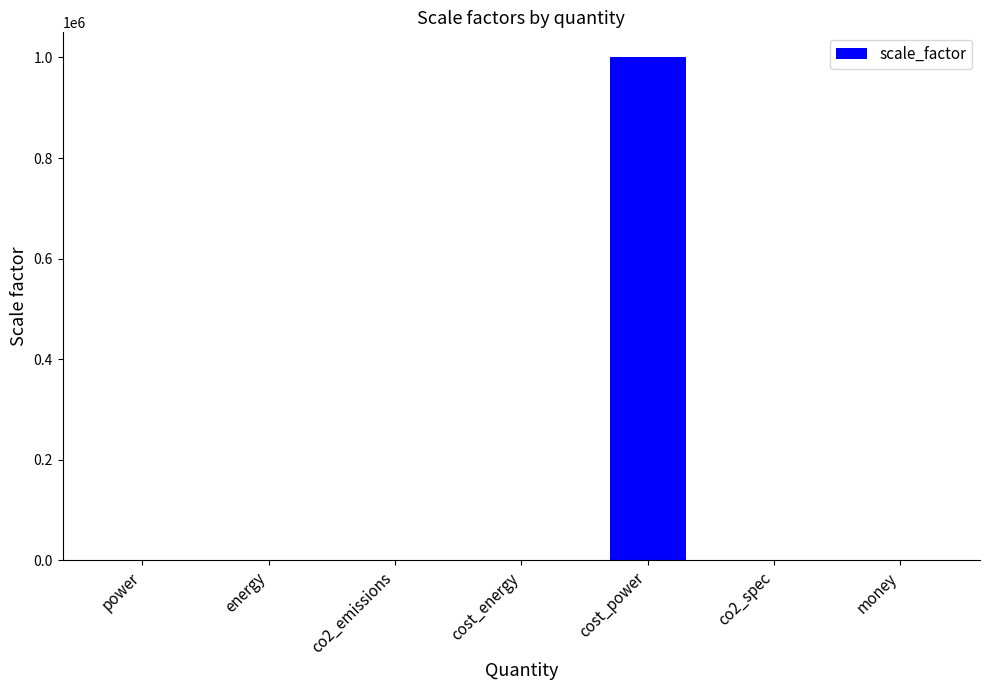

True or false: the data shows 278914.3 at cost_power.

False